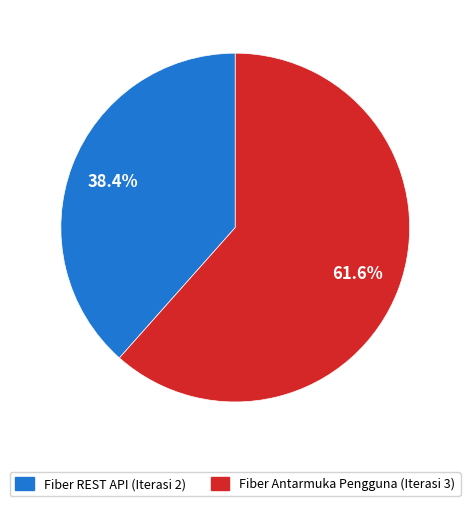

The Fiber Antarmuka Pengguna (Iterasi 3) slice represents 62% of the pie. True or false?

True